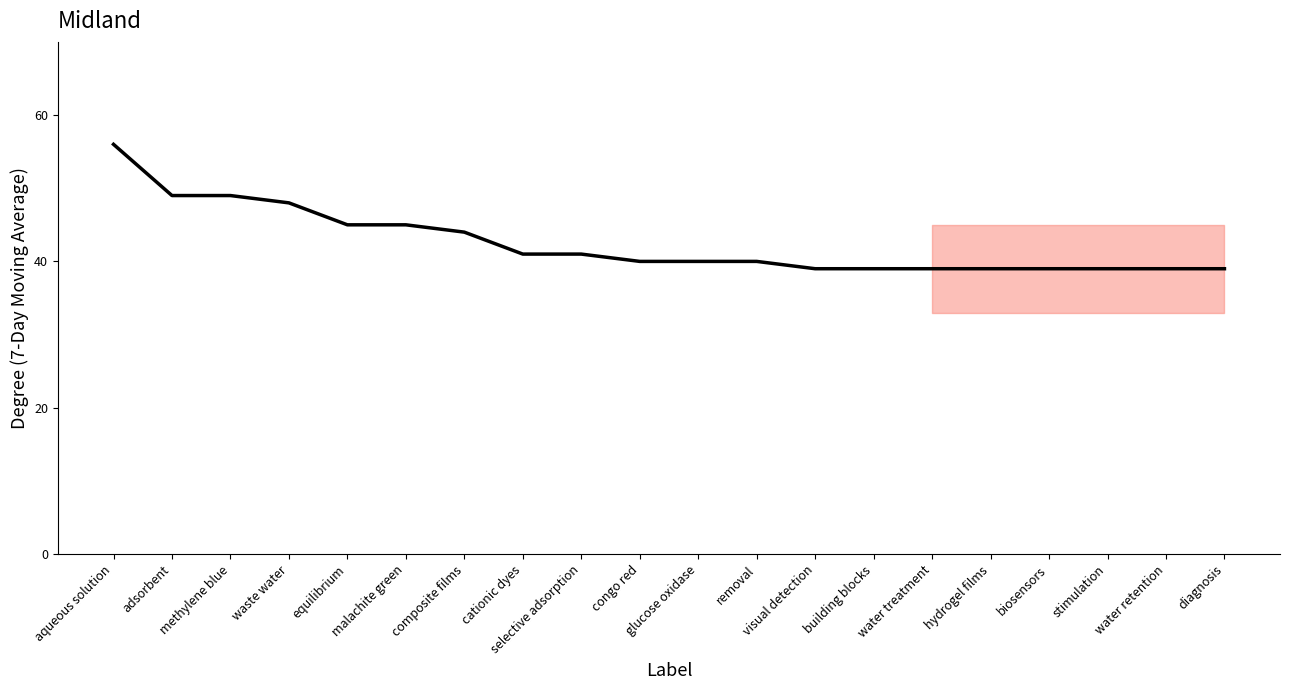

At which label does the data first exceed 40?

aqueous solution